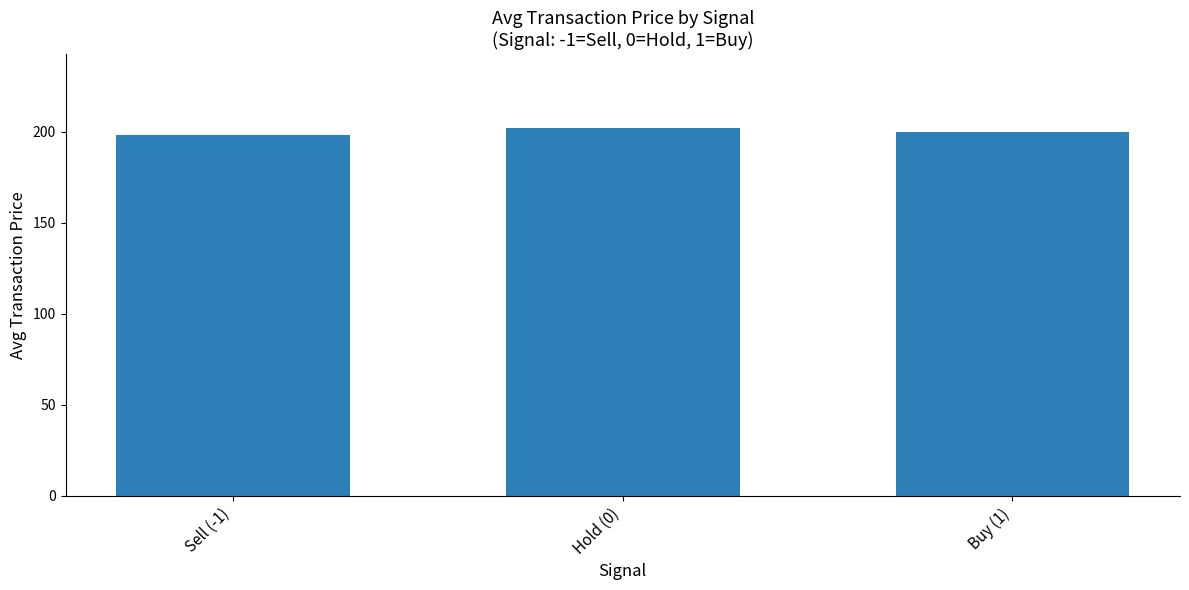

List the labels in order of value, smallest first.

Sell (-1), Buy (1), Hold (0)